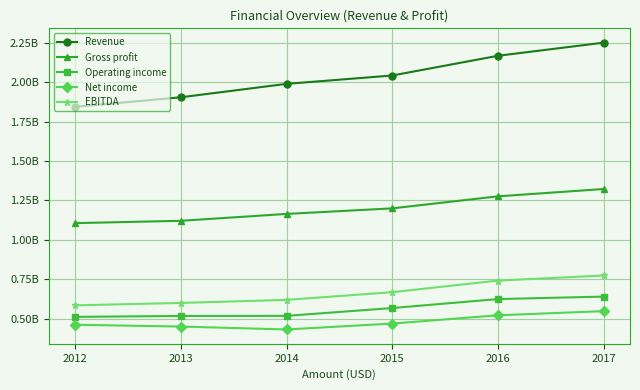

True or false: Operating income and Revenue intersect in this chart.

False